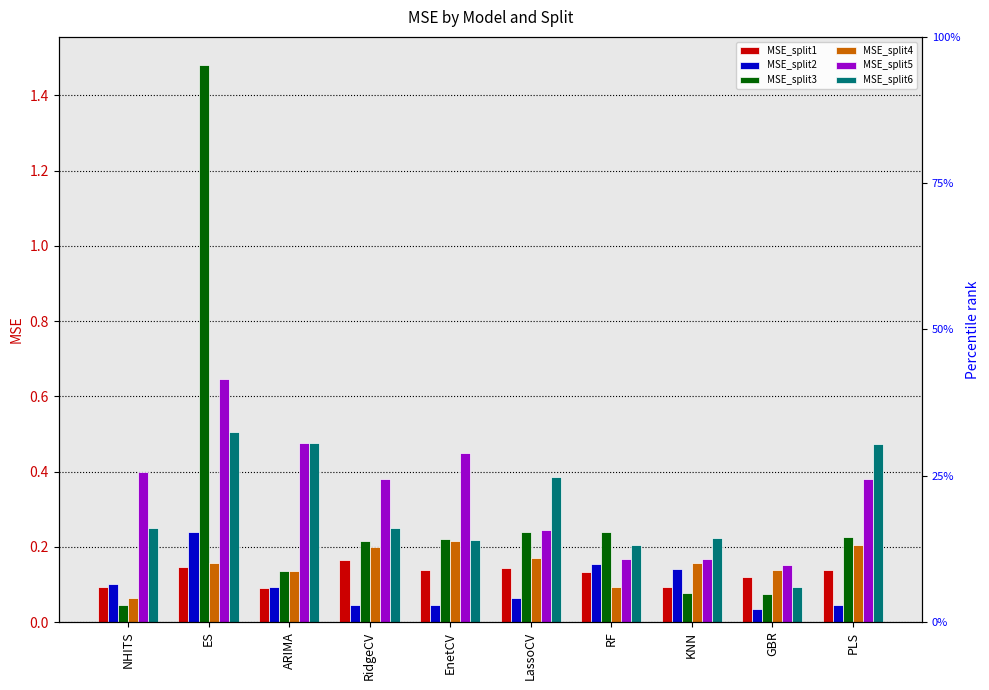

How many bars are there in each group?

6